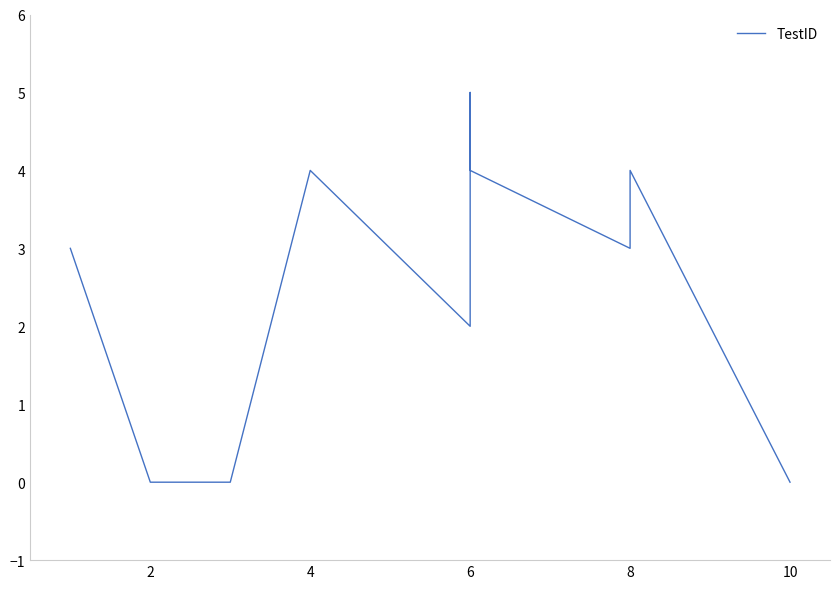

What is the label of the 9th point from the right?

2